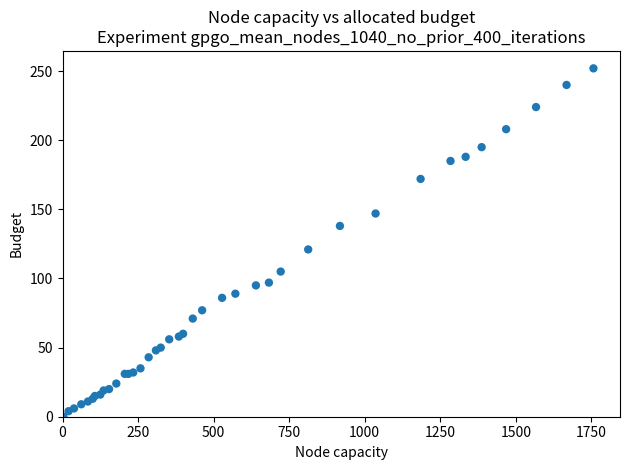

What Y value in the scatter plot is closest to 126?

121